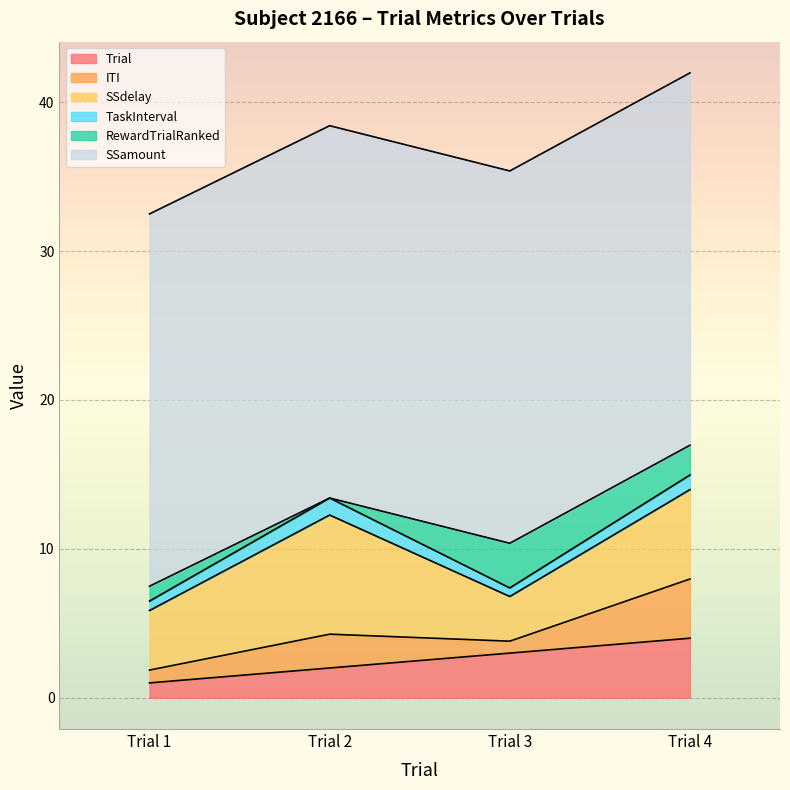

Rank the series by their maximum value, from lowest to highest.

TaskInterval, RewardTrialRanked, ITI, Trial, SSdelay, SSamount